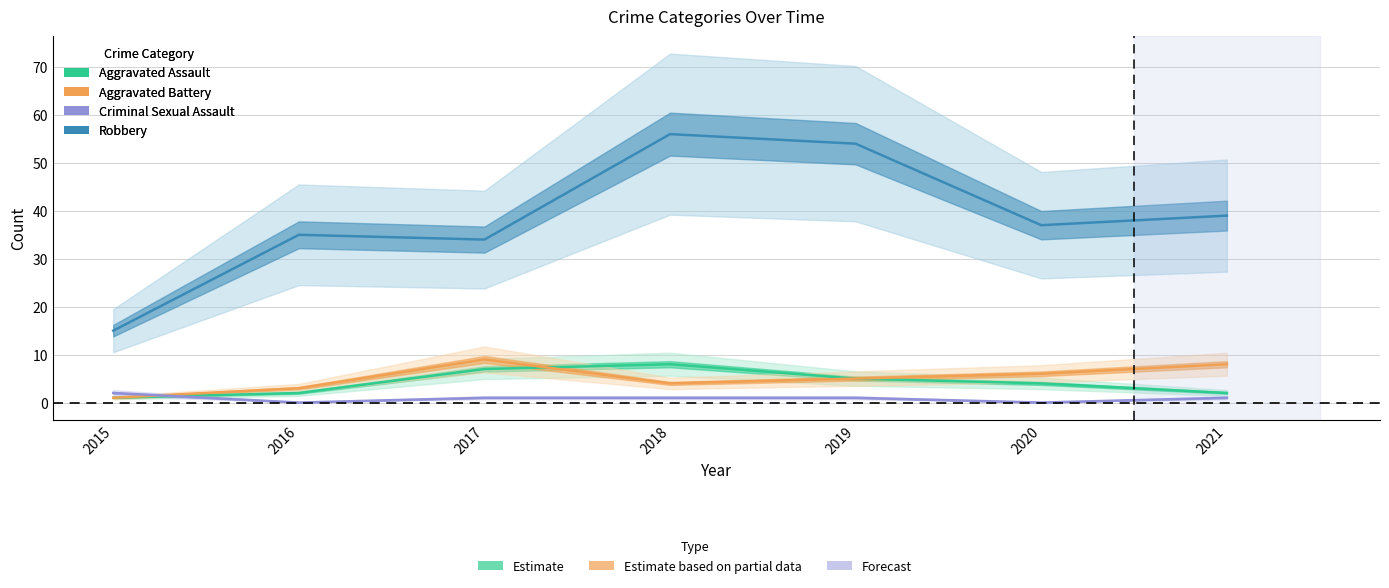

Which series has the largest range (max minus min)?

Robbery